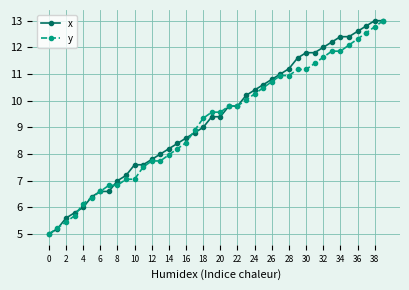

What is the minimum value for y?

5.0